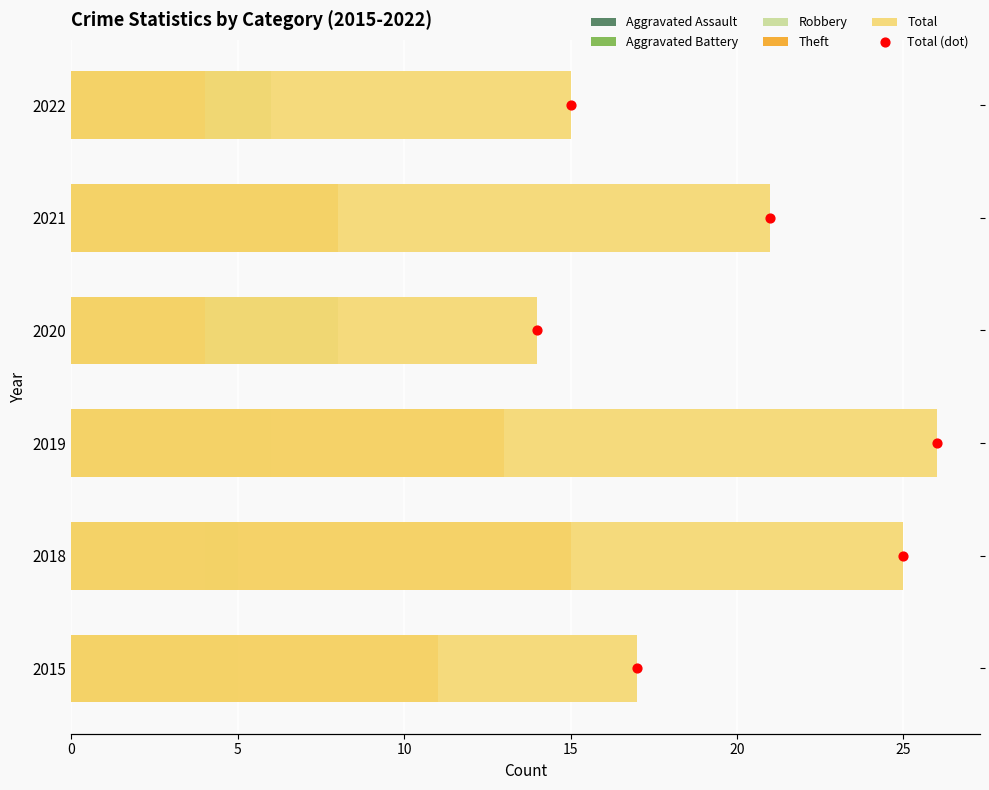

At how many categories does at least one series exceed 17?

3